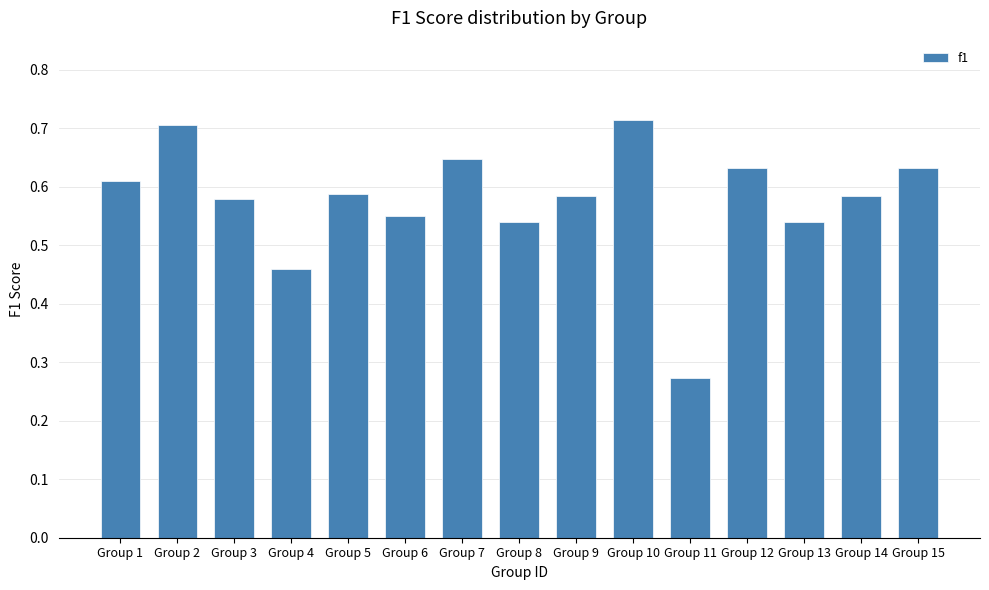

Between Group 5 and Group 6, which is larger?

Group 5